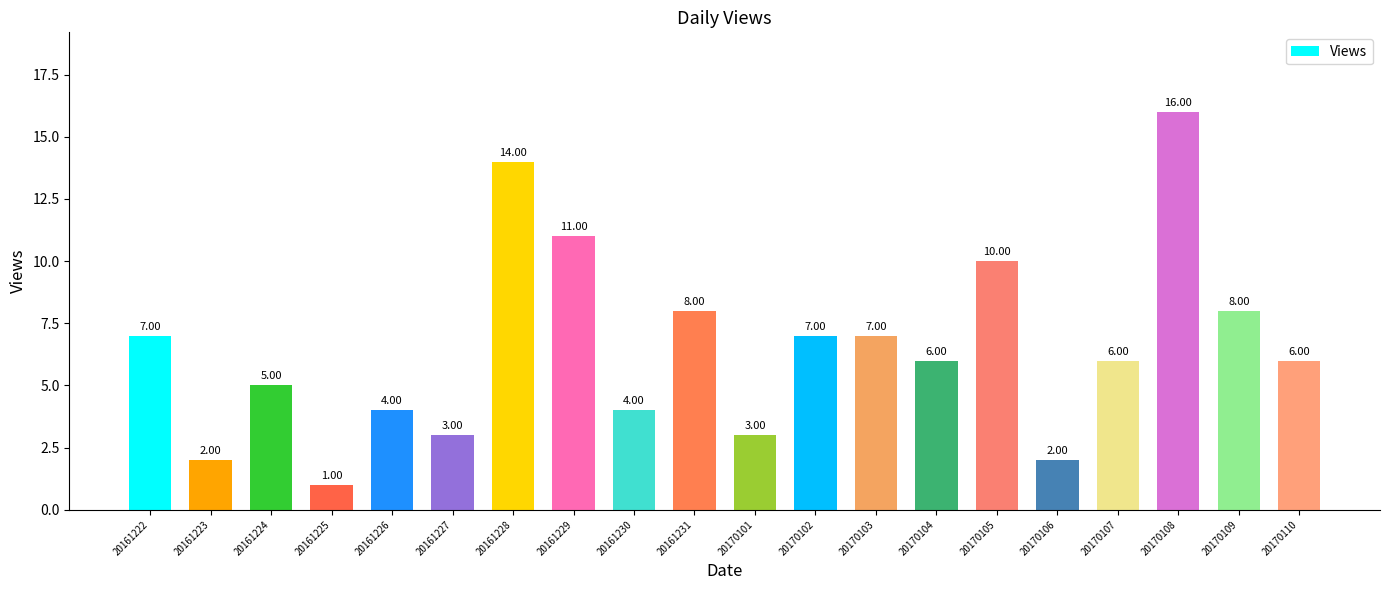

What is the change in value from 20161229 to 20161230?

-7